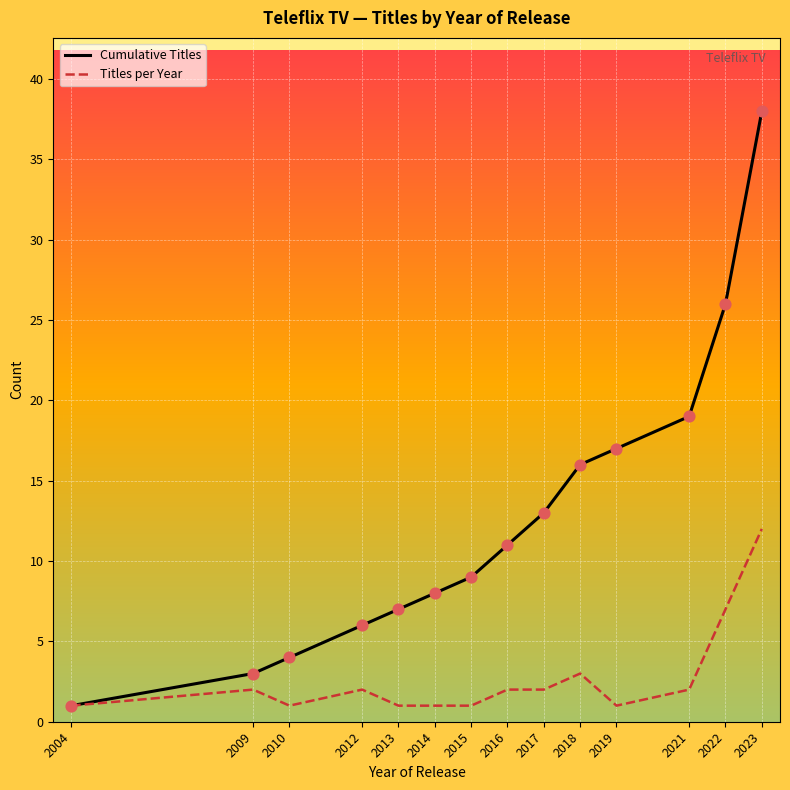

Which series has the widest spread of Y values?

Cumulative Count